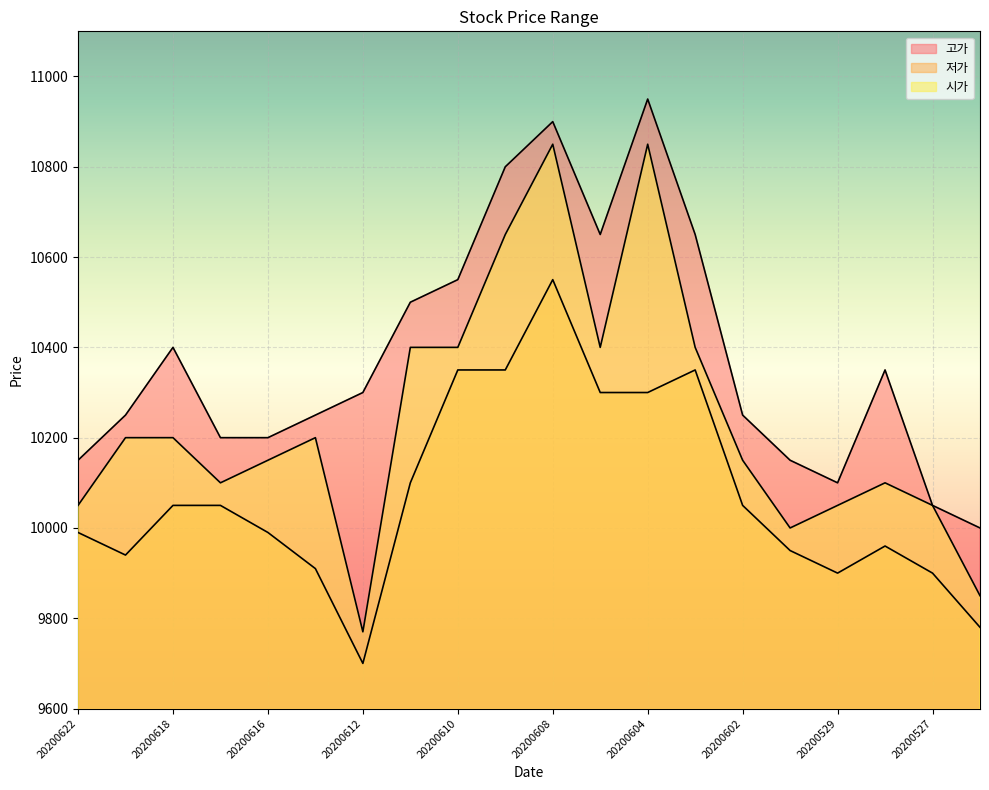

What are all the series names shown in the legend?

고가, 저가, 시가